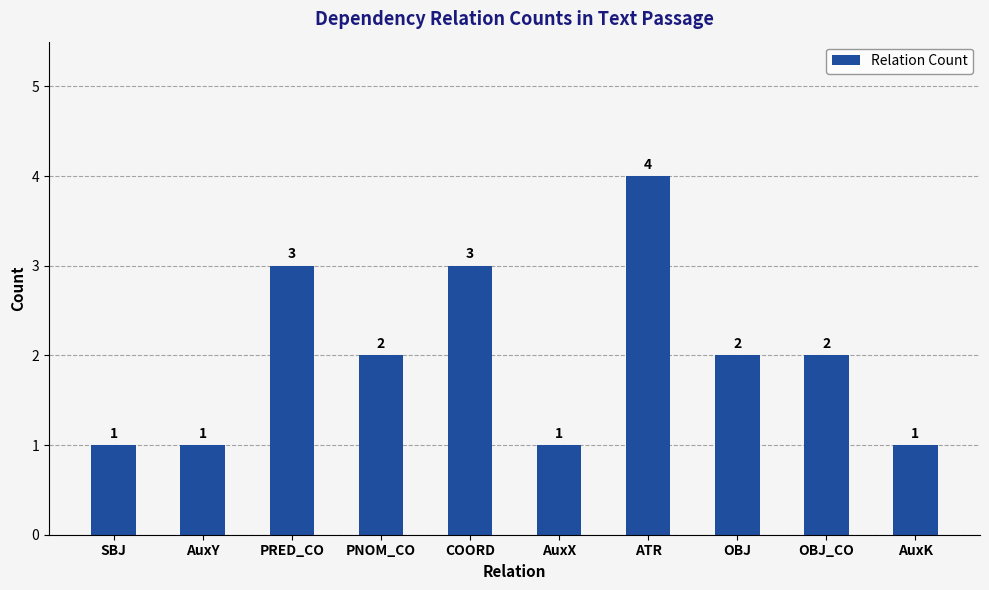

Reading left to right, extract all data points from this chart.

1	1	3	2	3	1	4	2	2	1